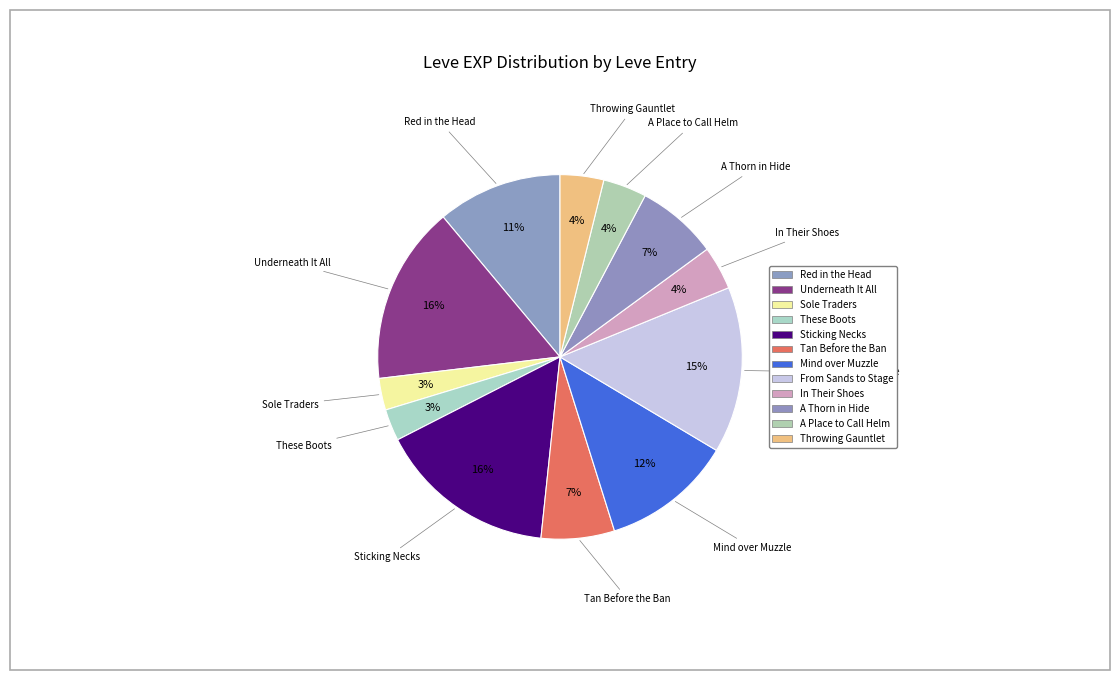

Does From Sands to Stage account for over 50% of the chart?

No